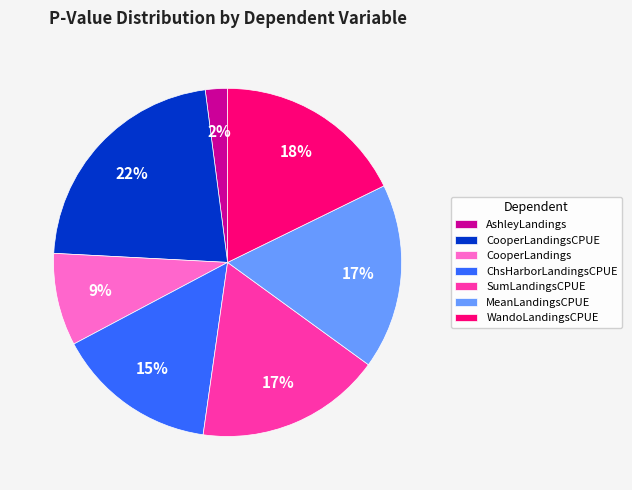

To the nearest percent, what is the difference between the largest and smallest slice percentages?

20%